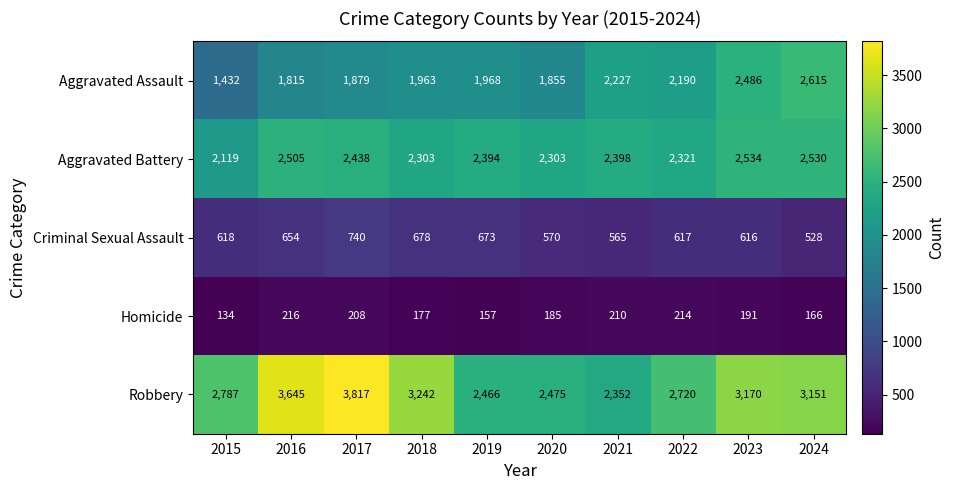

Is it true that Aggravated Battery equals 2534 at 2023?

True